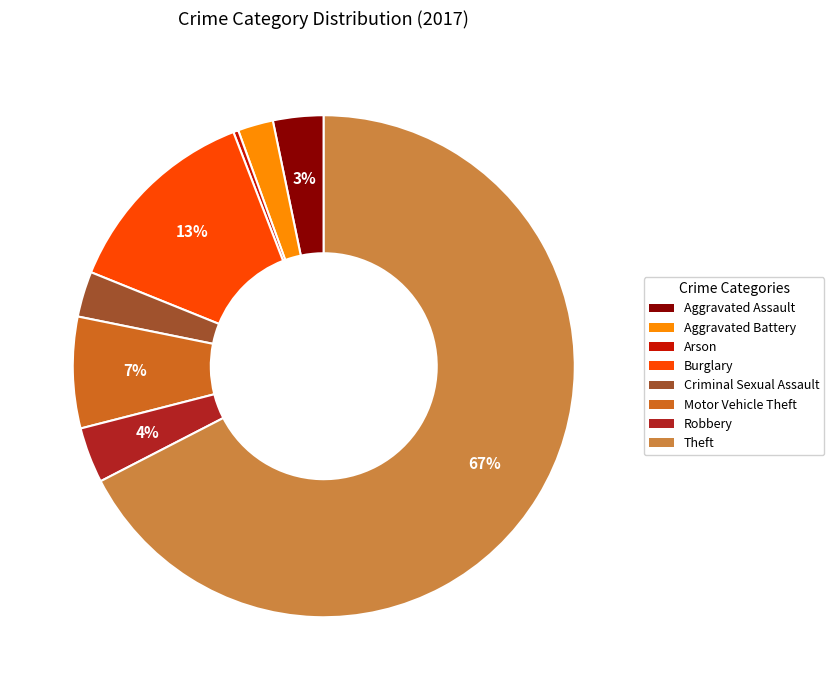

Is Aggravated Battery the majority of the pie?

No